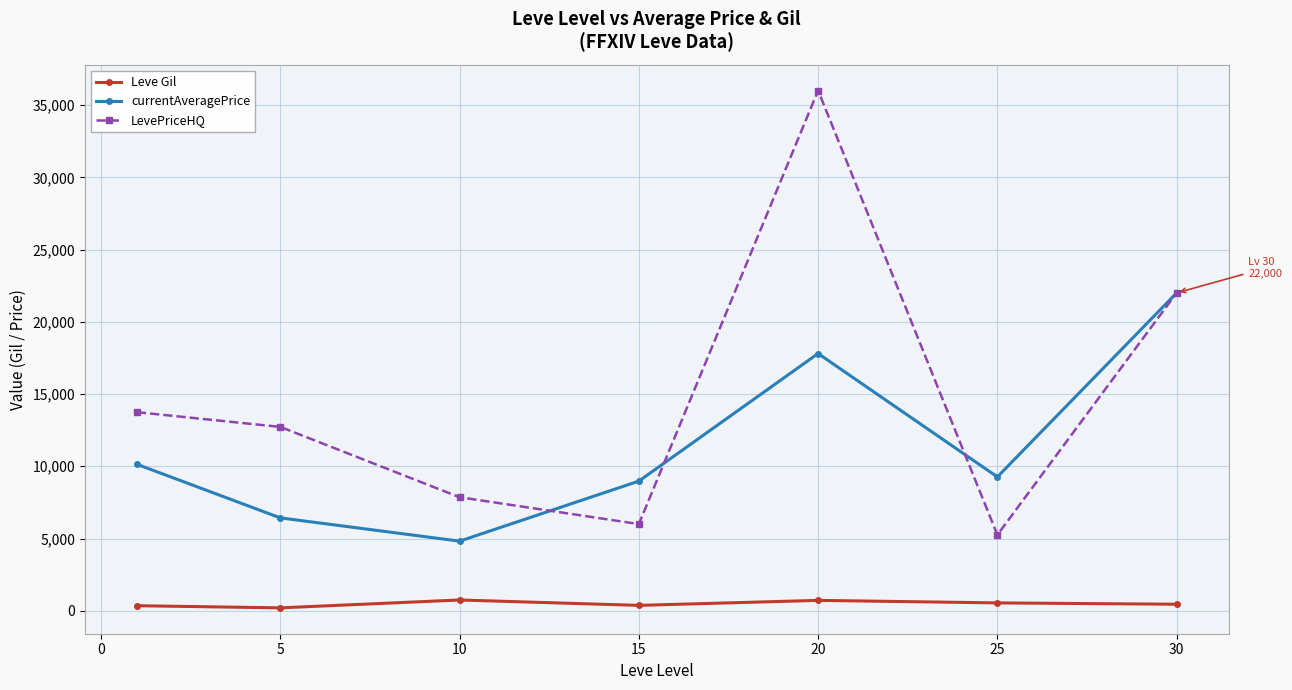

What is the difference between the maximum and minimum values in the currentAveragePrice series?

17182.0